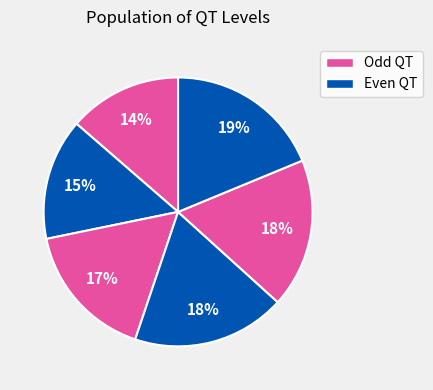

Count the number of slices in the pie.

6